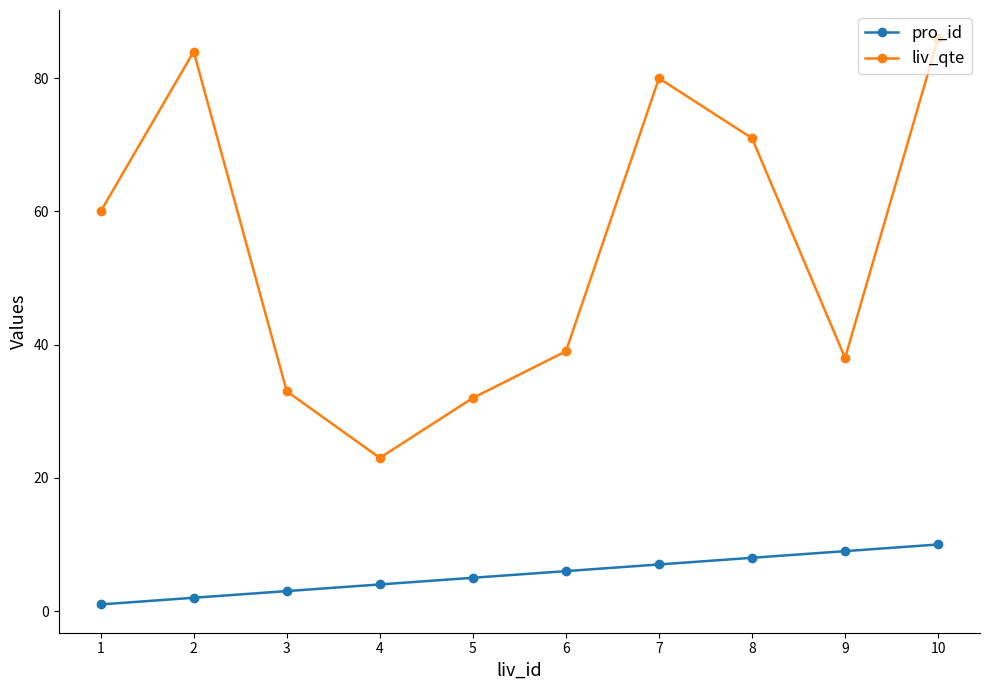

How many series are shown in this chart?

2